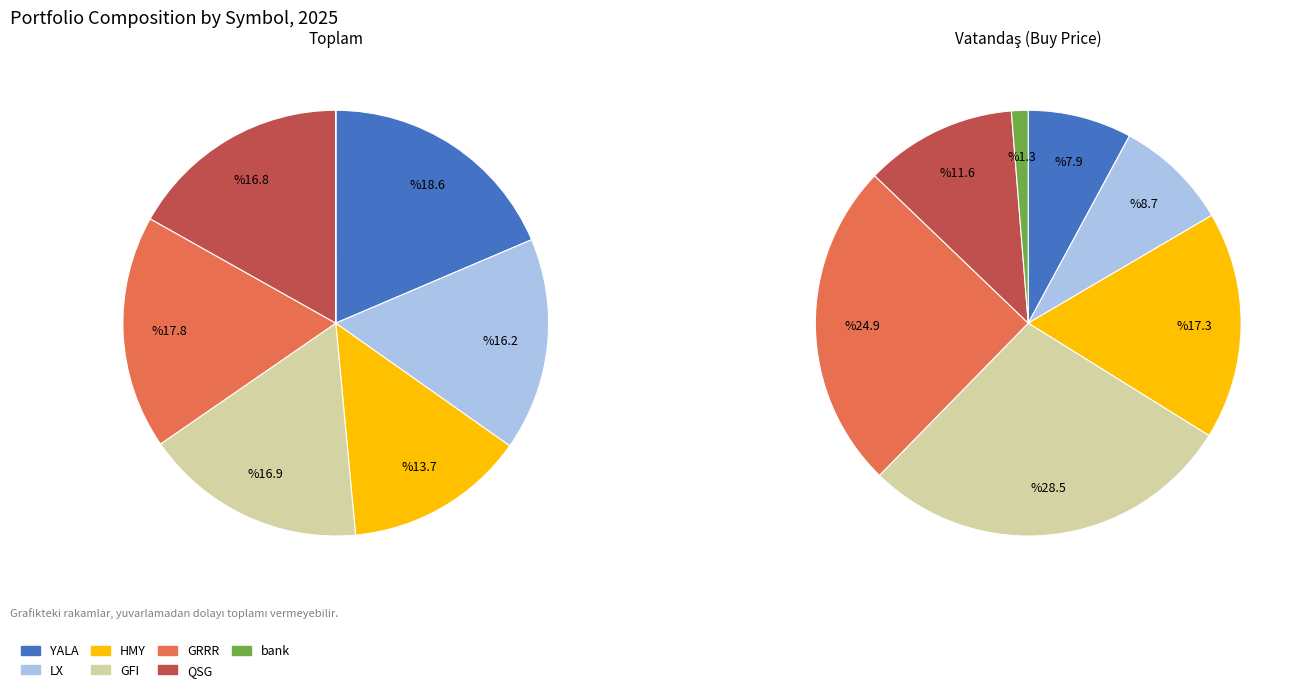

Combined, what portion of the pie is GRRR and YALA?

36.3%